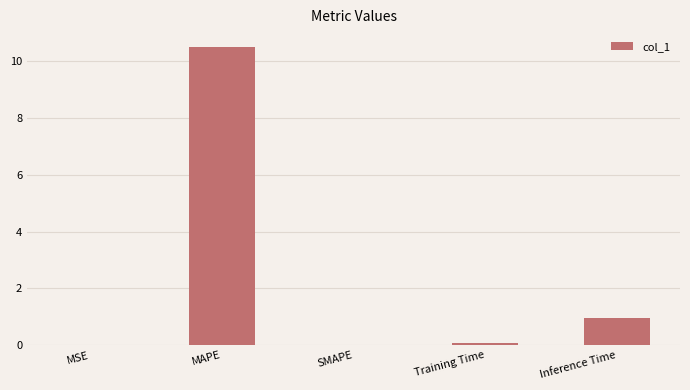

What is the sum of all values?

11.5